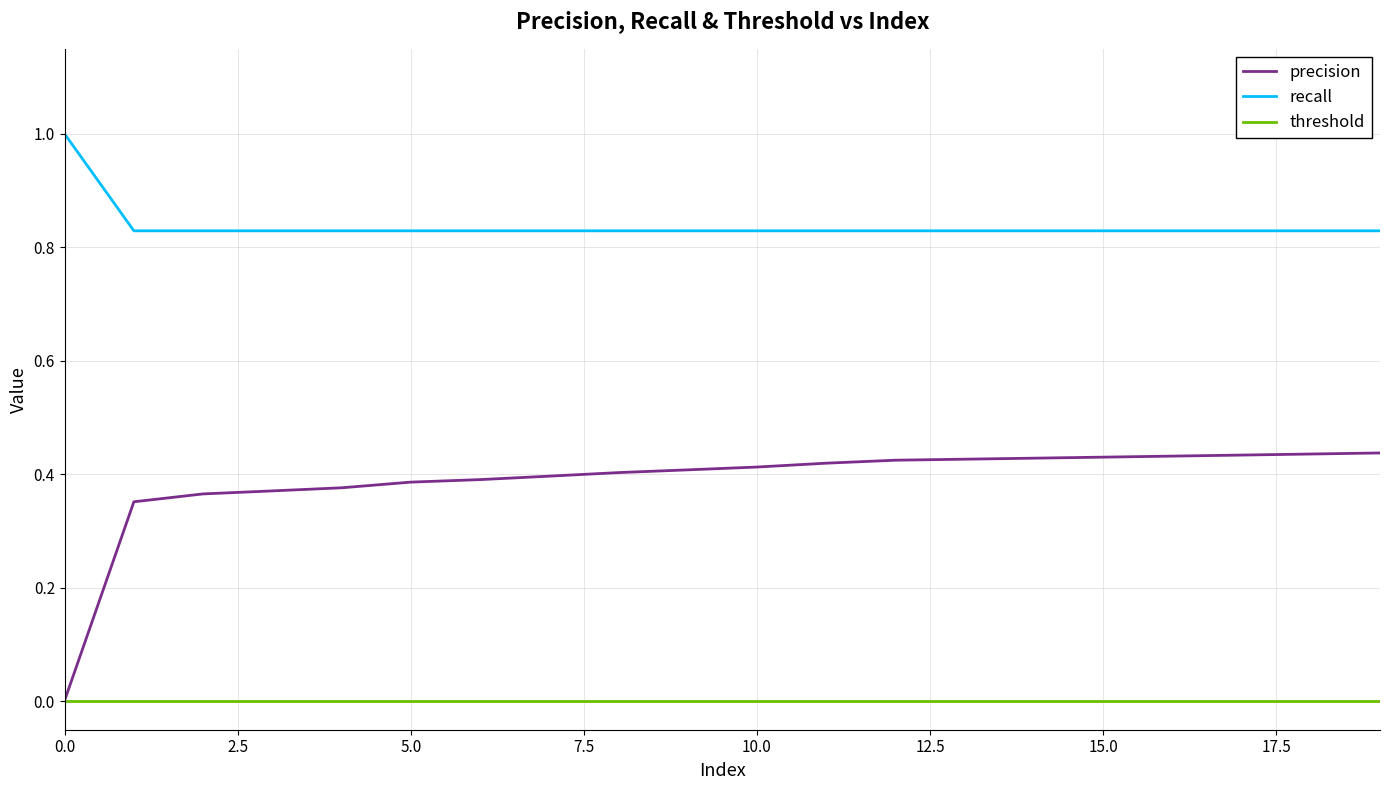

Which series has the widest spread of values?

precision